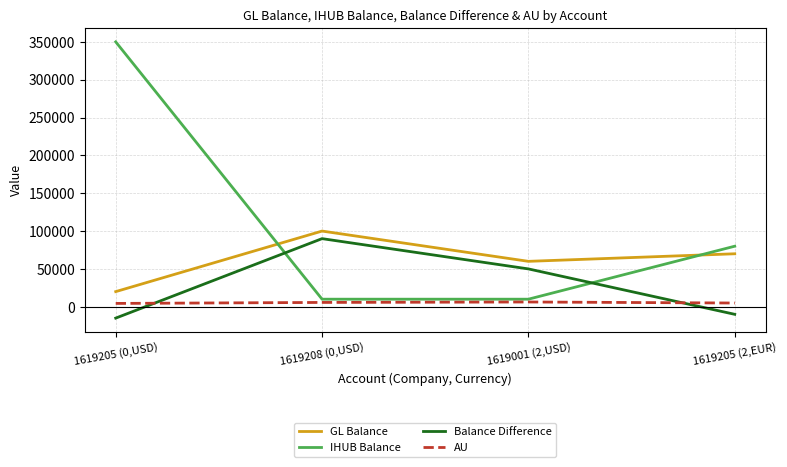

Where is the first local maximum for GL Balance?

1619208 (0,USD)